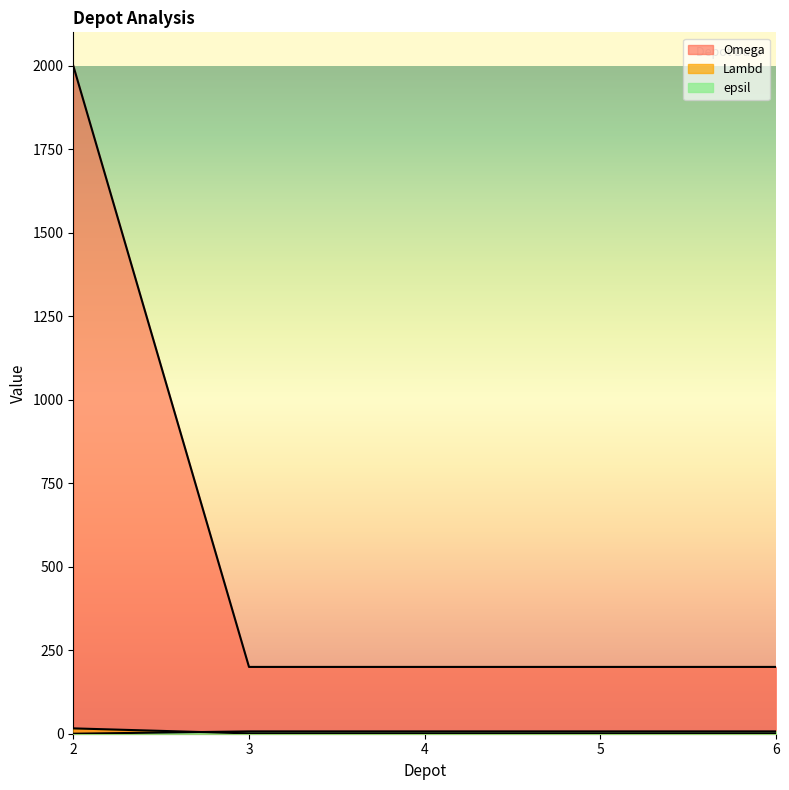

Between 3 and 6, which series saw the biggest shift?

Lambd